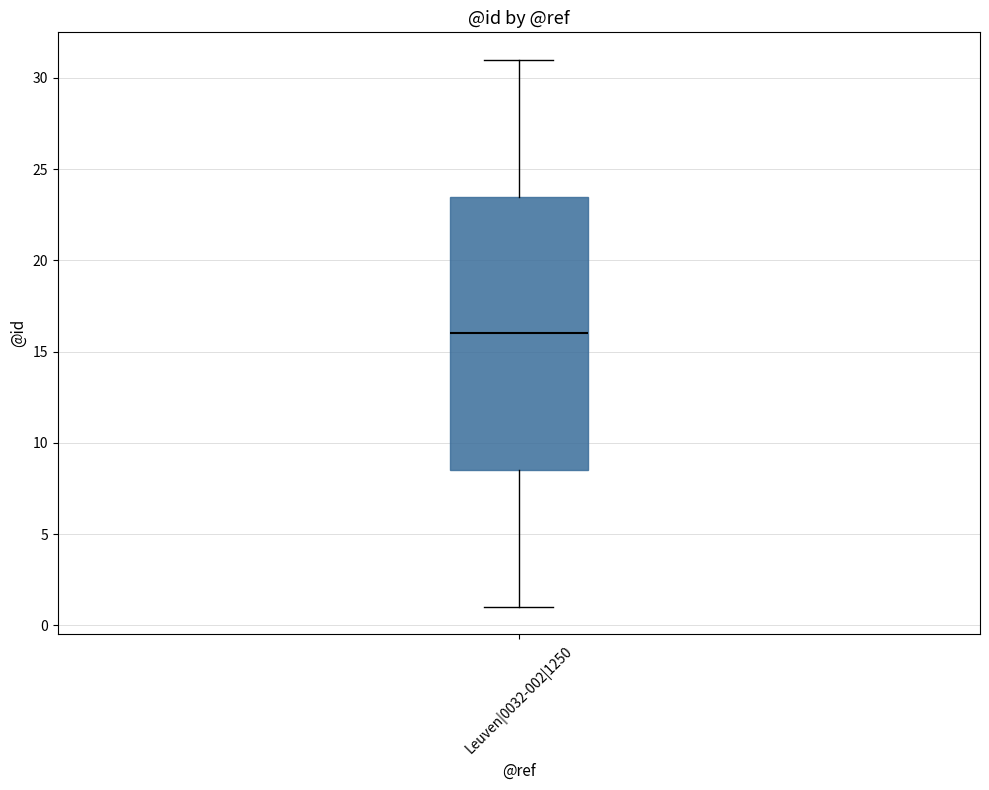

Transcribe this box plot: give where the median line is, the range the box spans, and where the two whiskers end, as read against the y-axis. The values are not printed on the chart, so give them approximately, as read against the axis.

median 16.0, box 8.5 to 23.5, whiskers 1.0 to 31.0